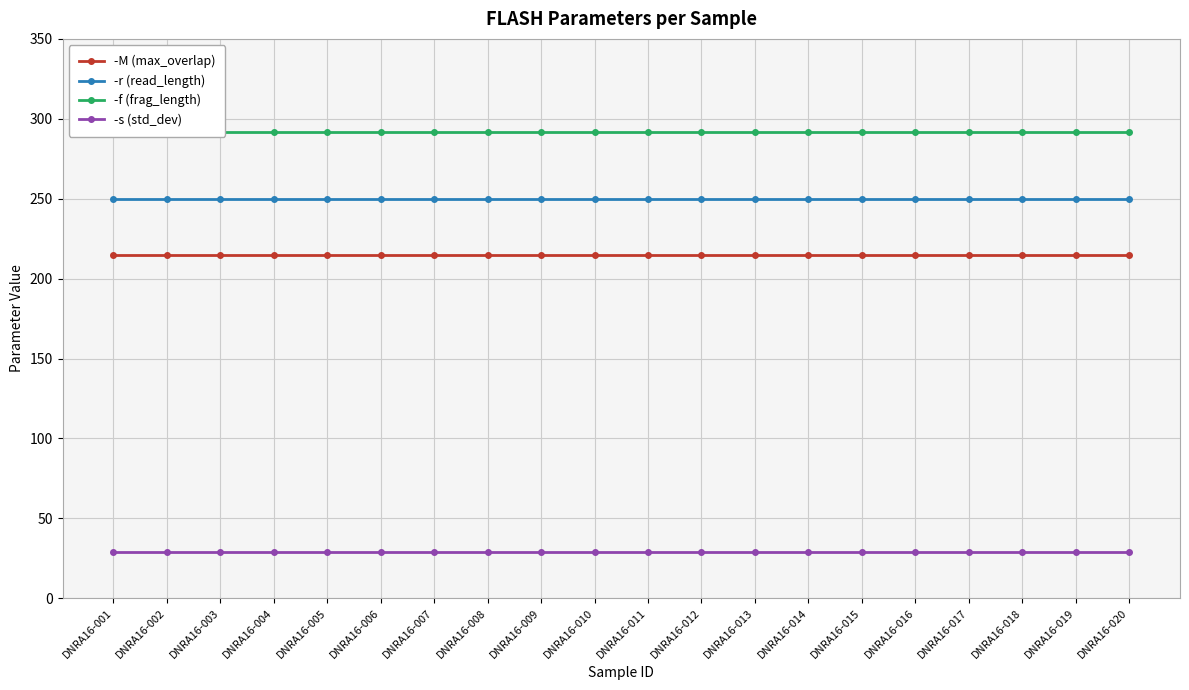

Between DNRA16-017 and DNRA16-010, which is larger?

DNRA16-017